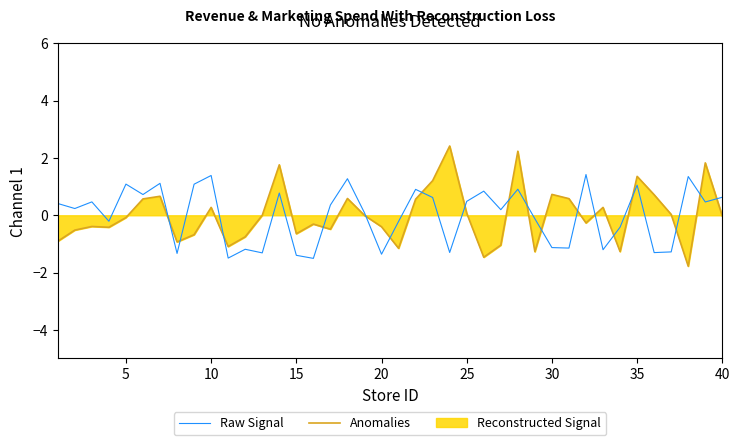

Which series has the largest range (max minus min)?

Anomalies